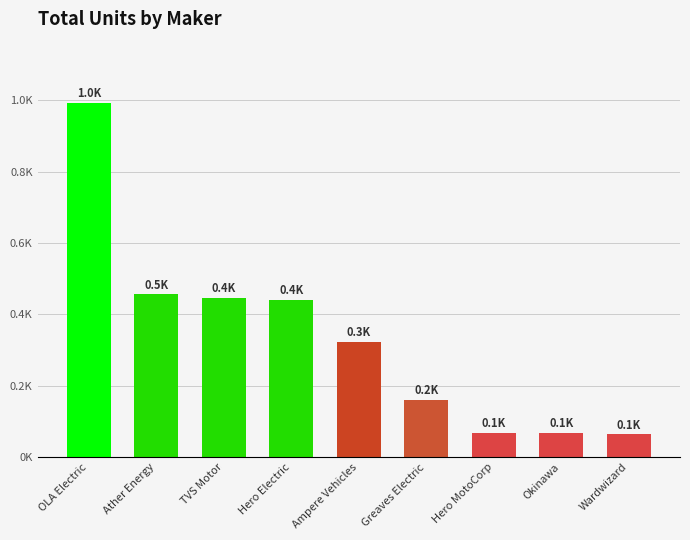

Are the bars horizontal?

No